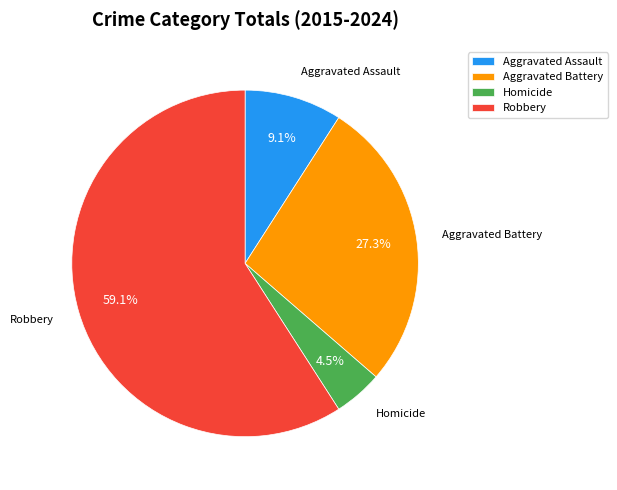

What percentage is the Aggravated Assault slice, to the nearest percent?

9%